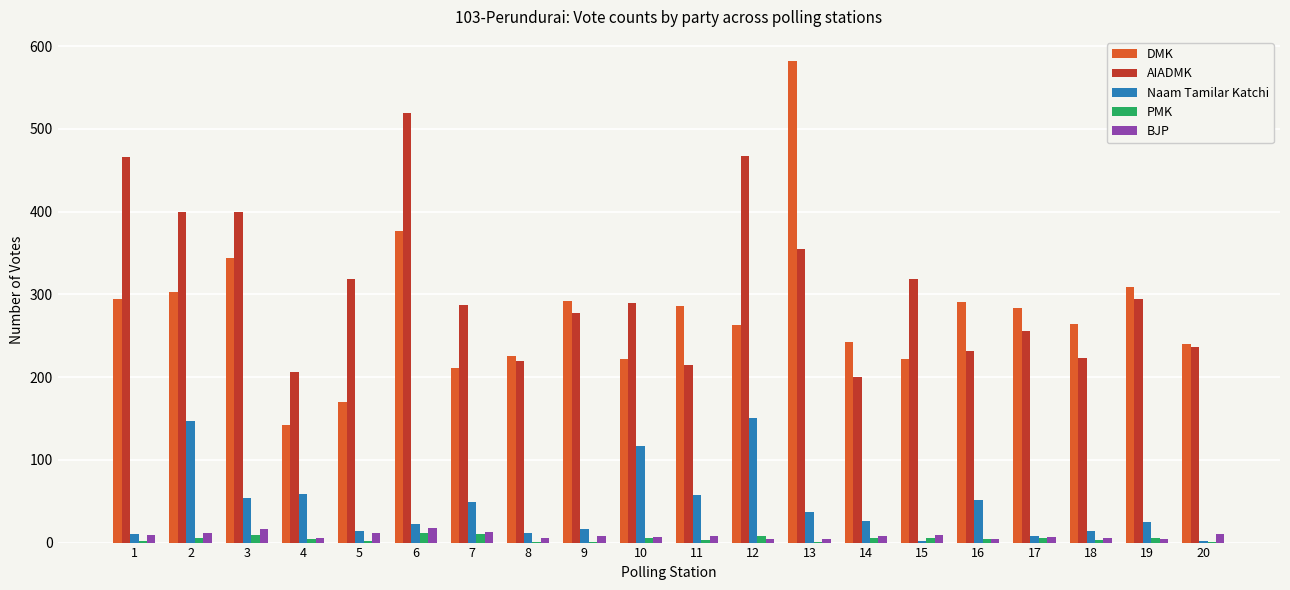

Which series has the widest spread of values?

DMK